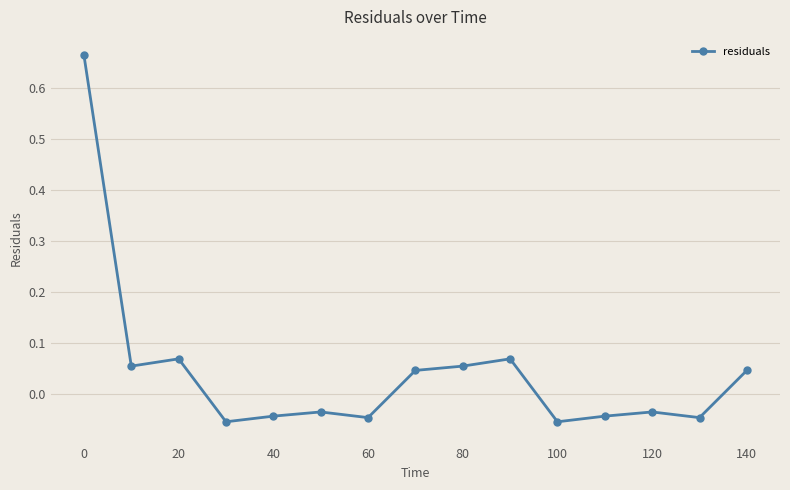

How many distinct data groups are displayed?

1